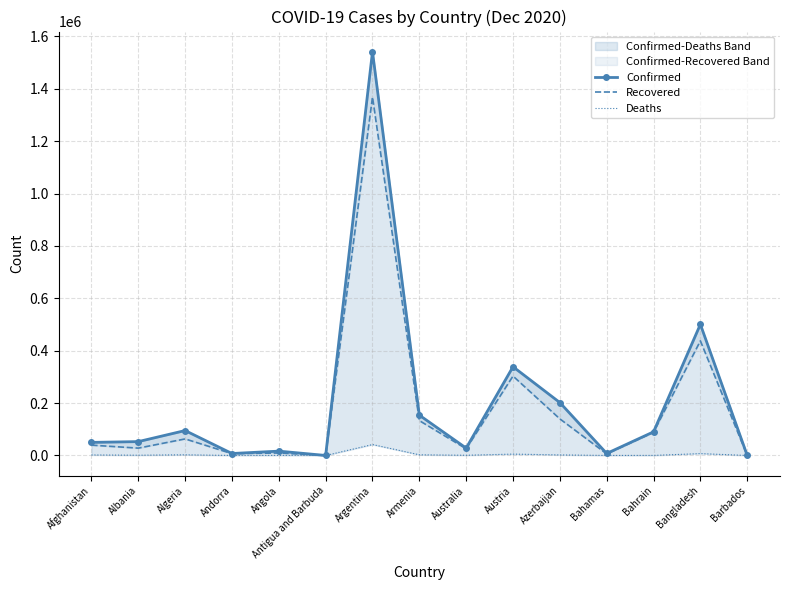

Reading left to right, extract all data points from this chart.

Confirmed: 50013	53003	95203	7577	16644	153	1541285	154065	28198	338854	202088	7765	90282	500713	307
Recovered: 39508	28121	63260	6997	9592	143	1368346	133176	25712	303213	139779	6127	88331	437527	280
Deaths: 2082	1088	2666	81	387	5	41813	2656	908	5351	2210	164	349	7280	7